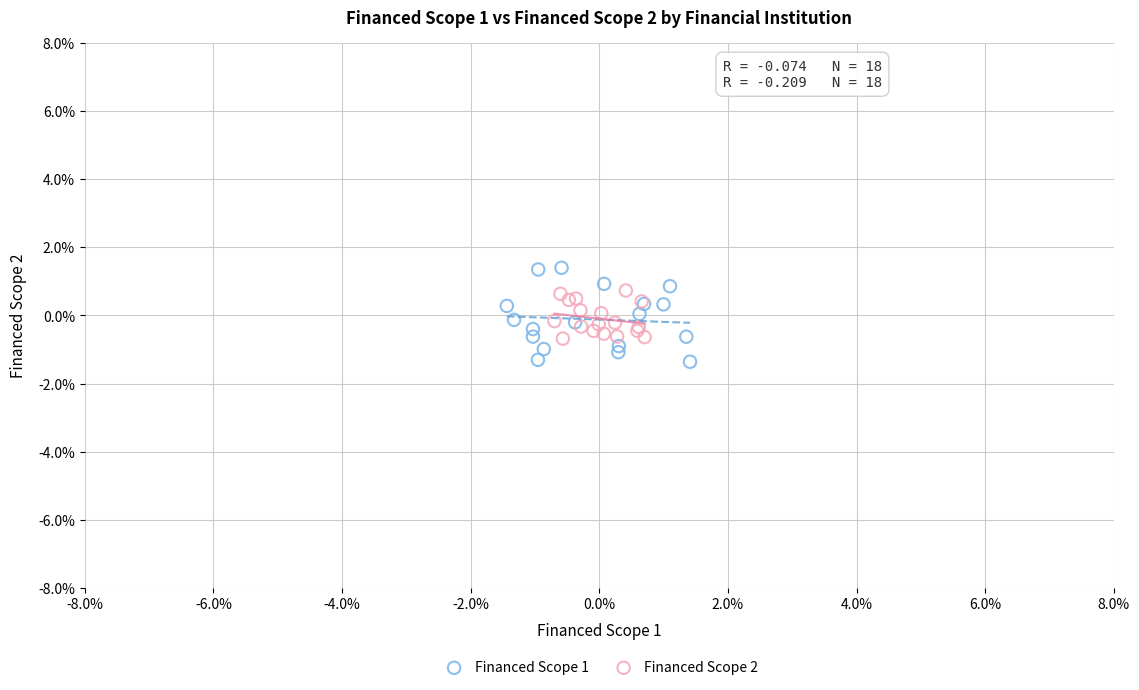

Which series has the widest spread of Y values?

Financed Scope 1